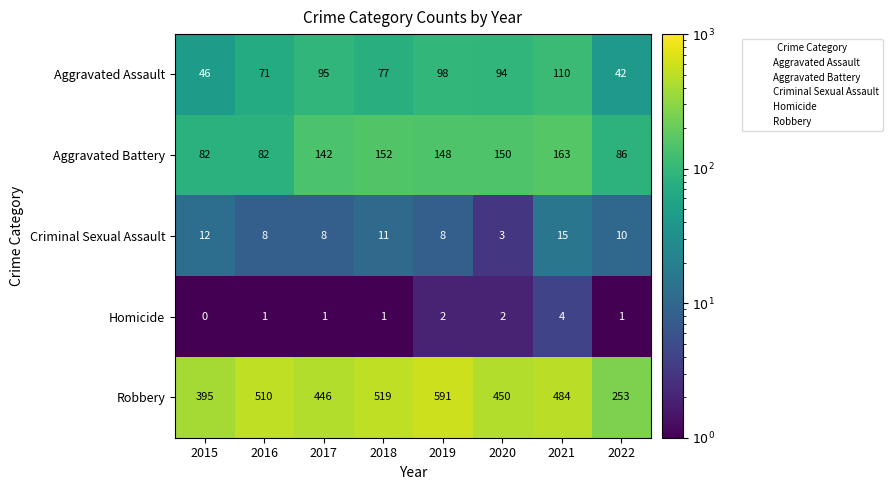

What is the difference between the second highest and minimum values in the Robbery series?

266